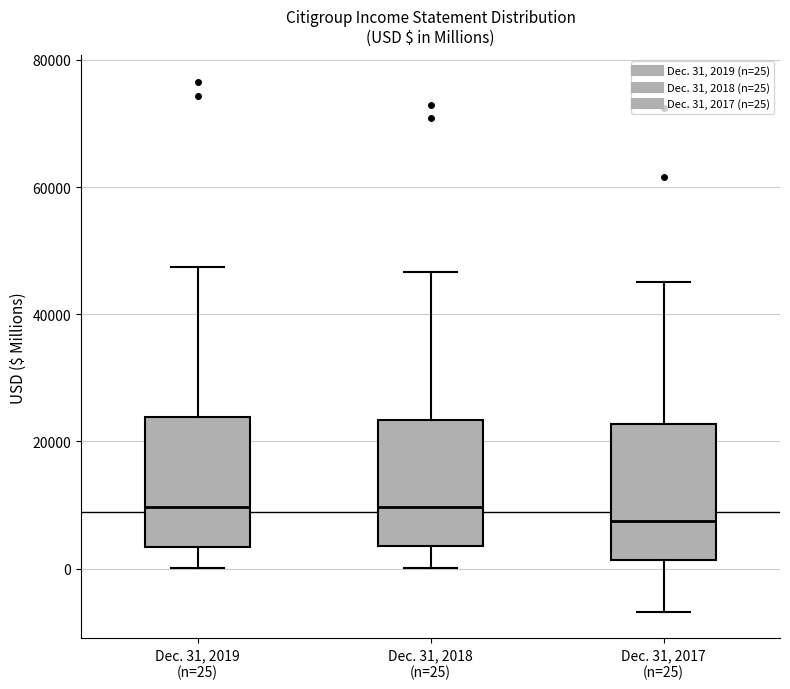

Which box's median line is the lowest?

Dec. 31, 2017 (n=25)